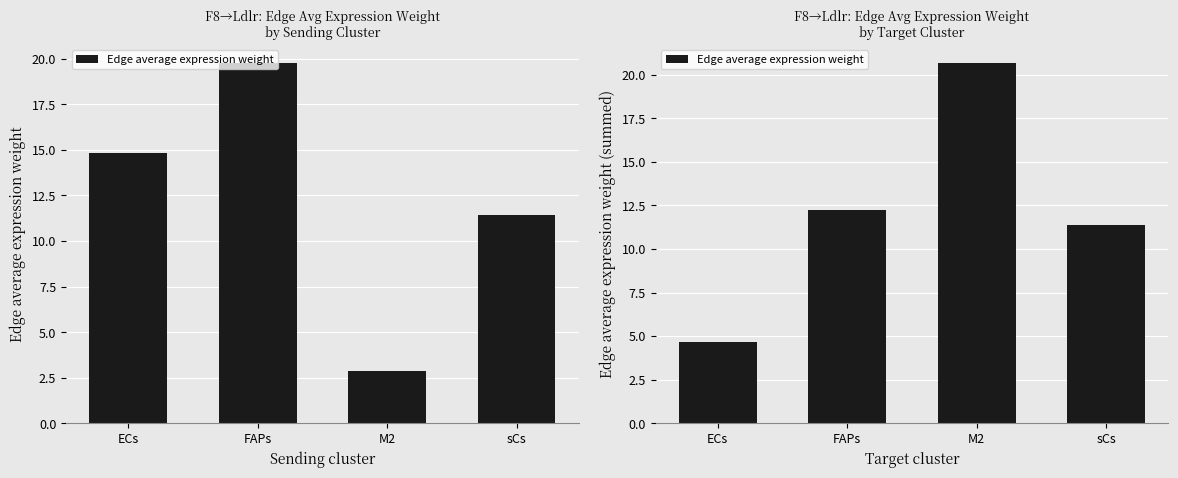

How many series are shown in this chart?

1